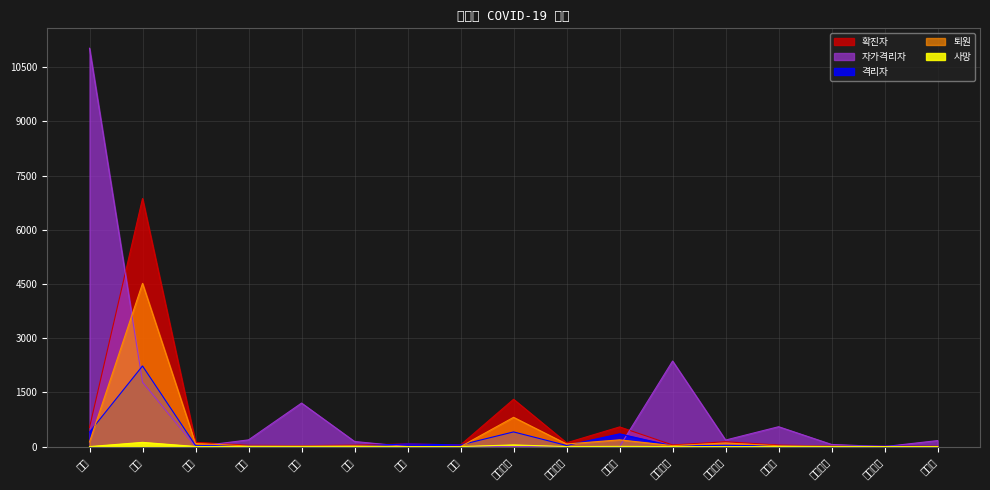

At which label does 퇴원 first exceed 24?

서울